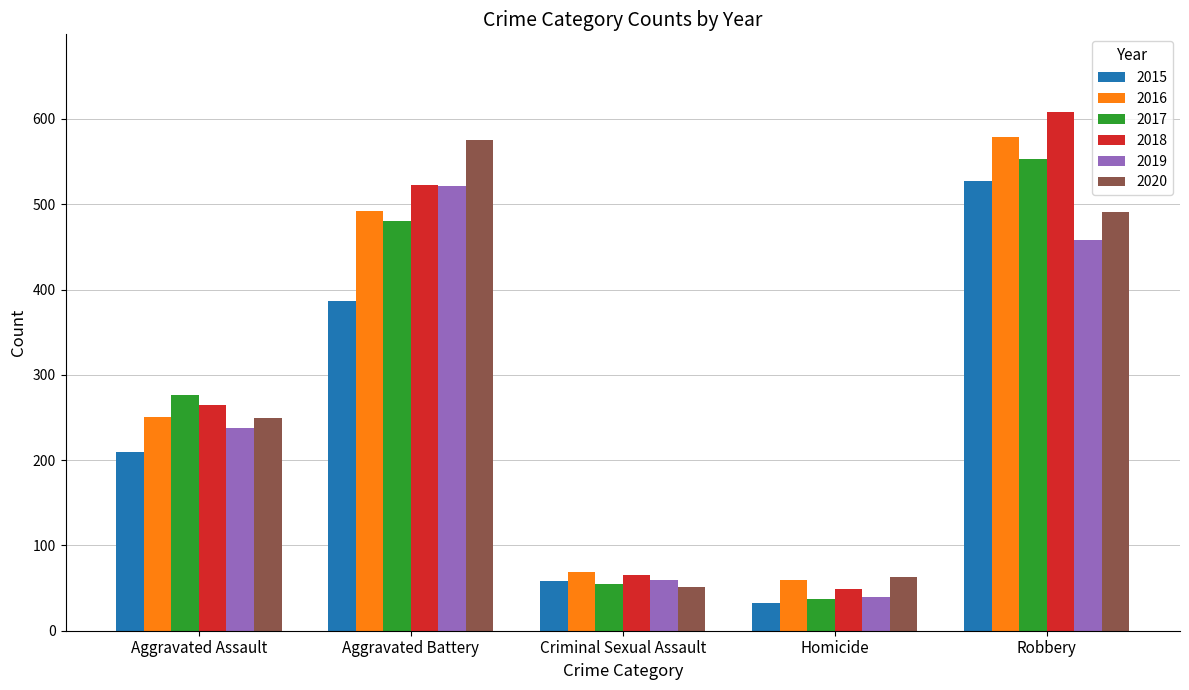

What is the average value of the 2017 series?

280